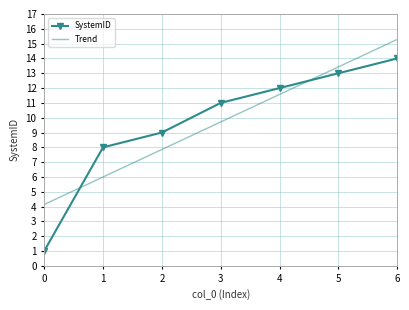

What is the difference between the maximum and minimum values in the Trend series?

11.1